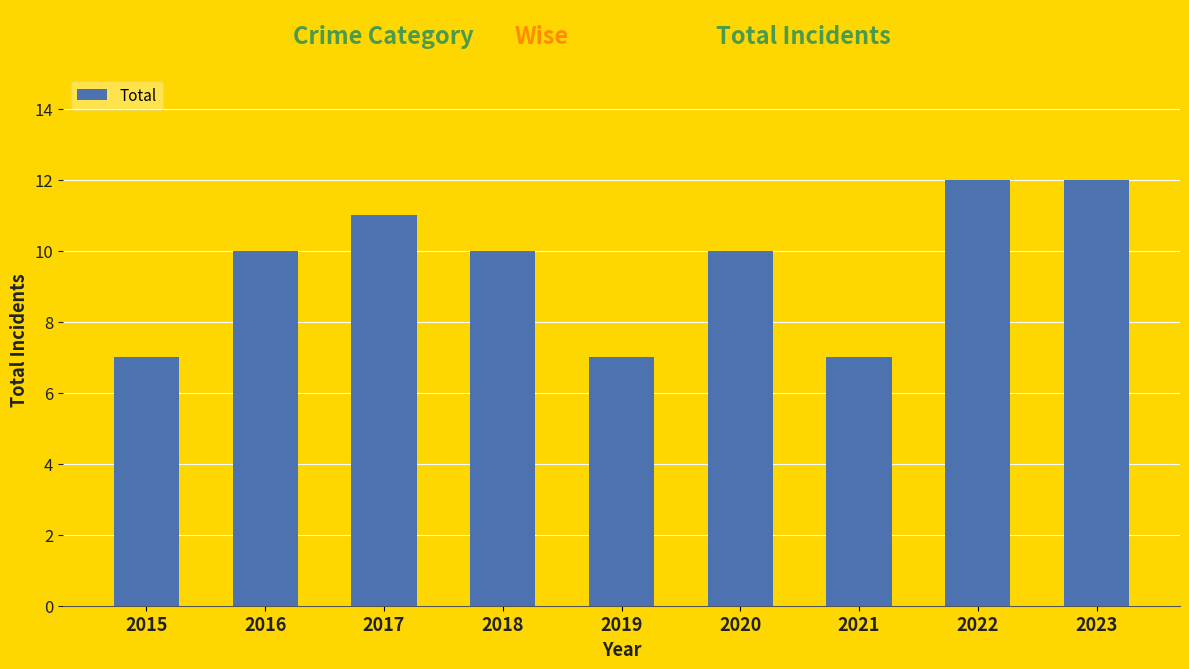

Are the bars horizontal?

No